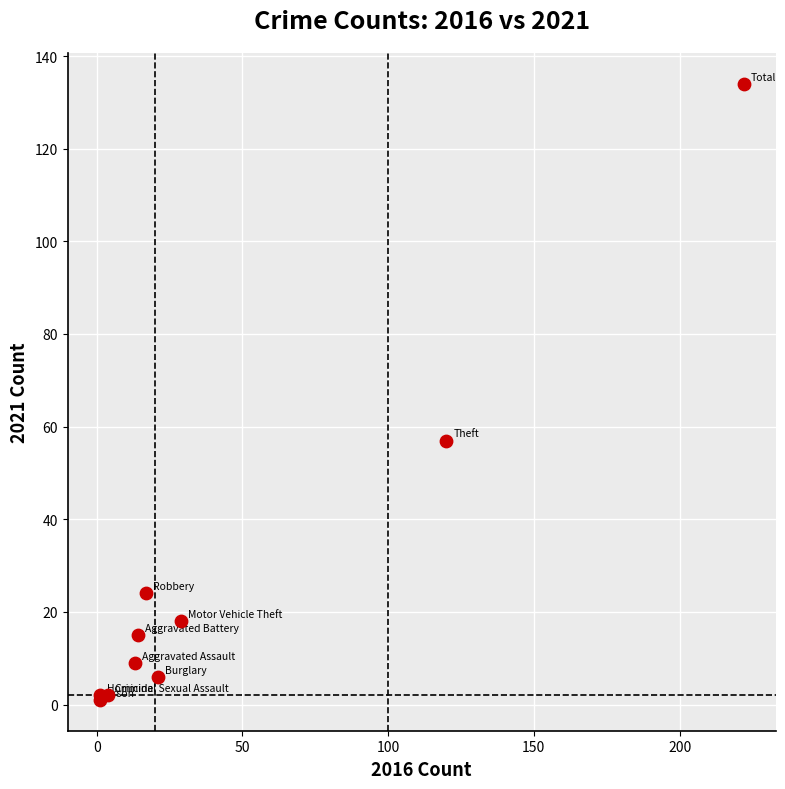

What Y value in the scatter plot is closest to 67?

57